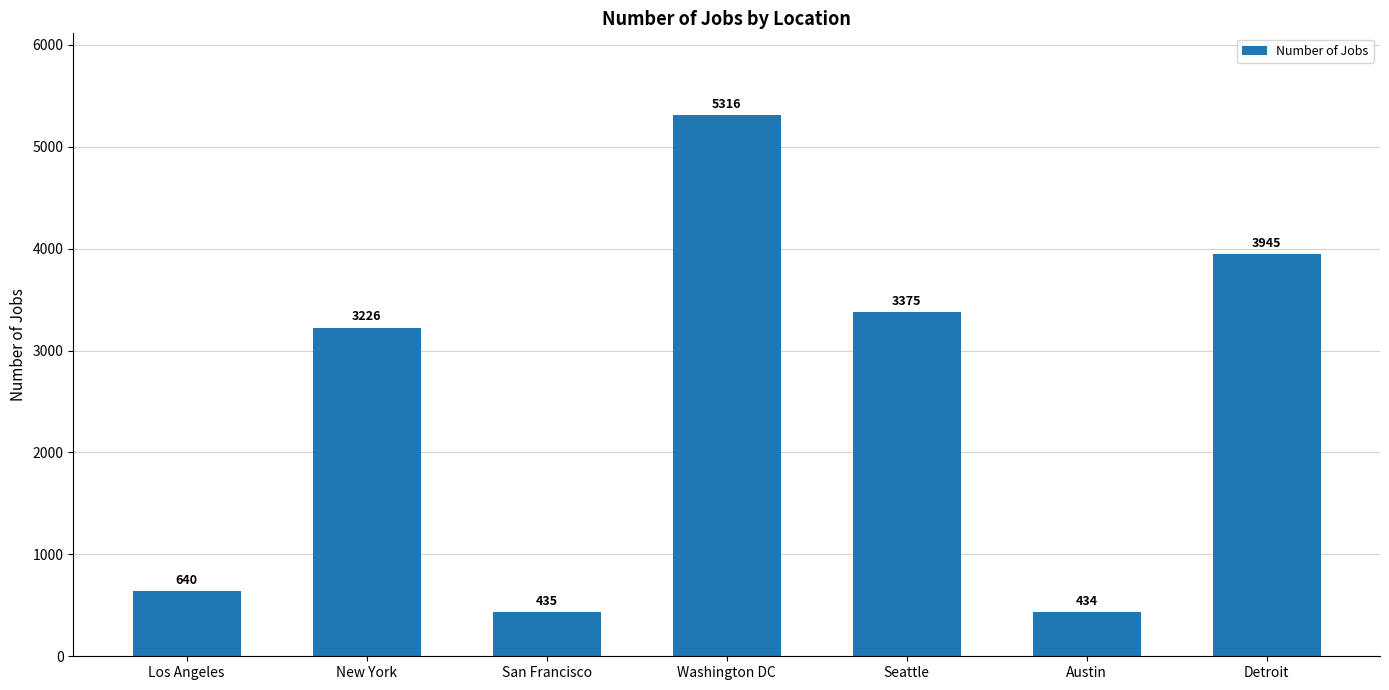

What is the sum of all values?

17371